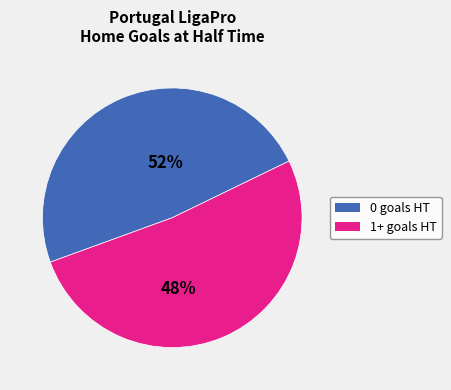

To the nearest percent, what is the difference between the largest and smallest slice percentages?

3%